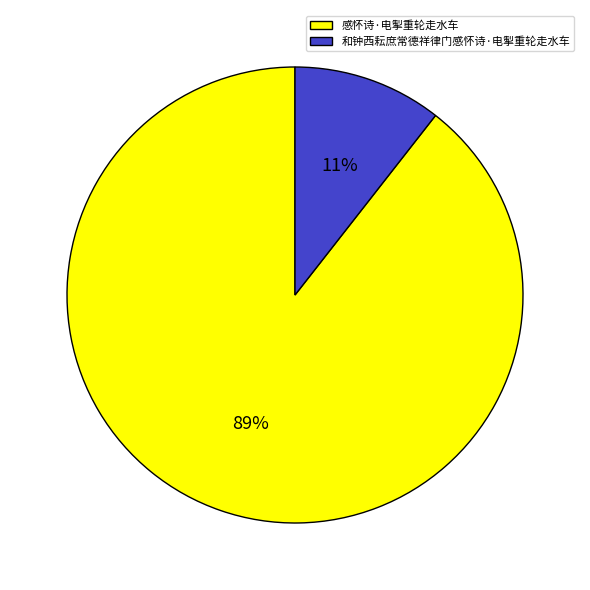

What is the largest slice in the pie chart?

感怀诗·电掣重轮走水车